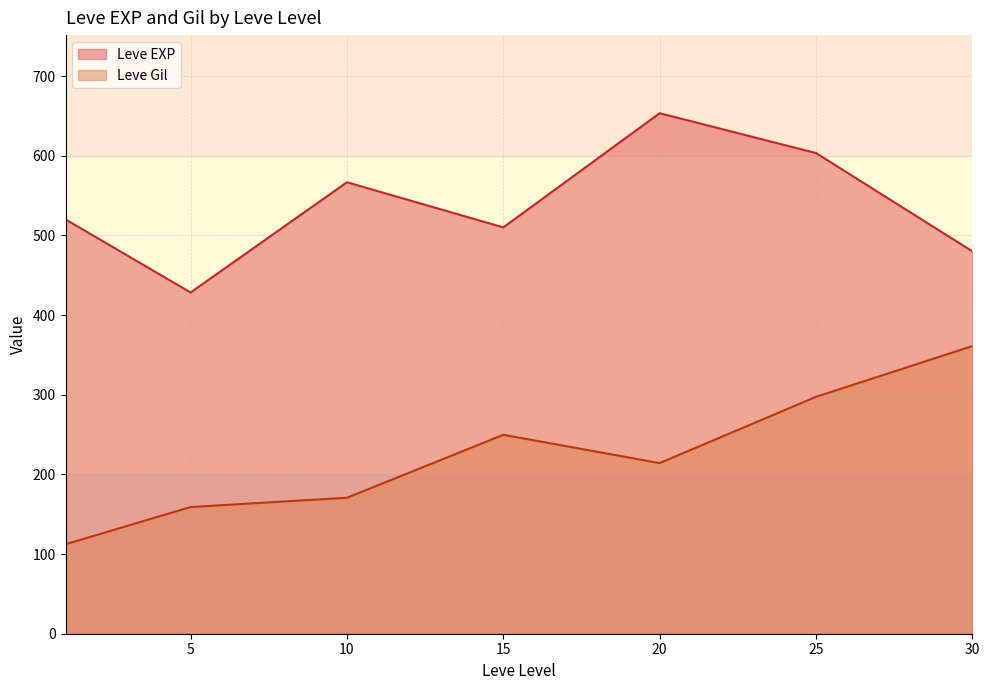

Does the chart have visible grid lines?

Yes